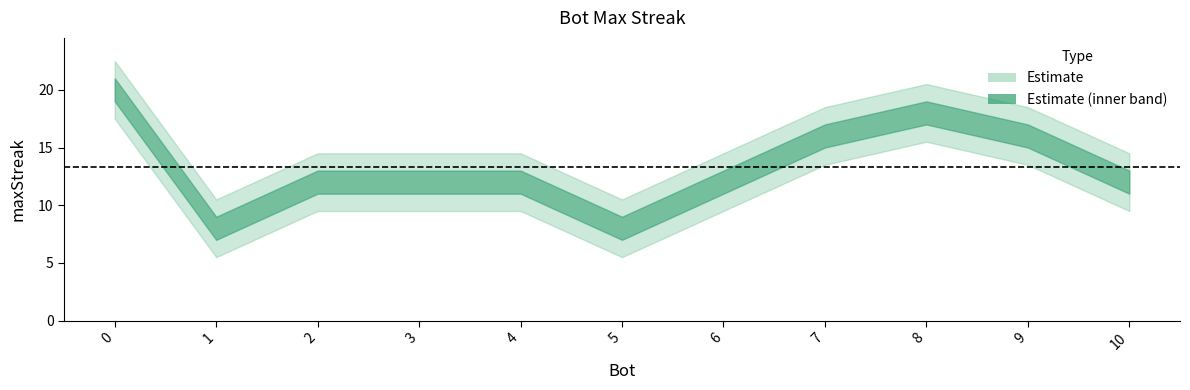

What is the value of the 10th point from the left?

16